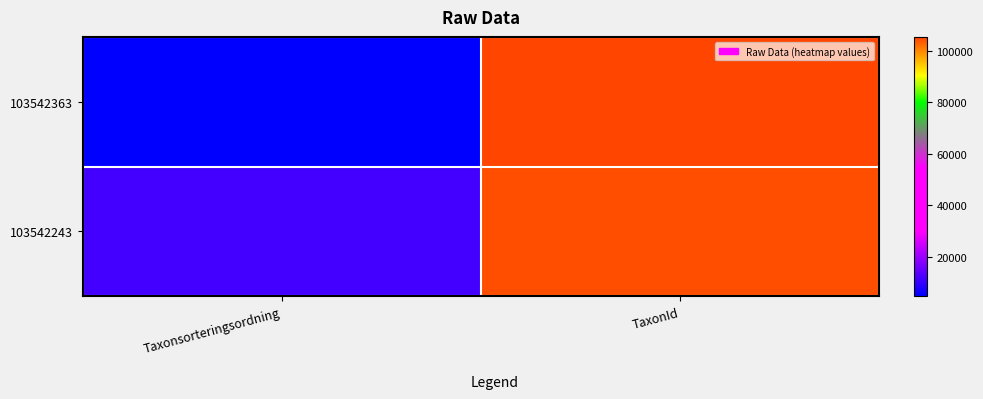

At which category does the chart reach its peak across all series?

TaxonId